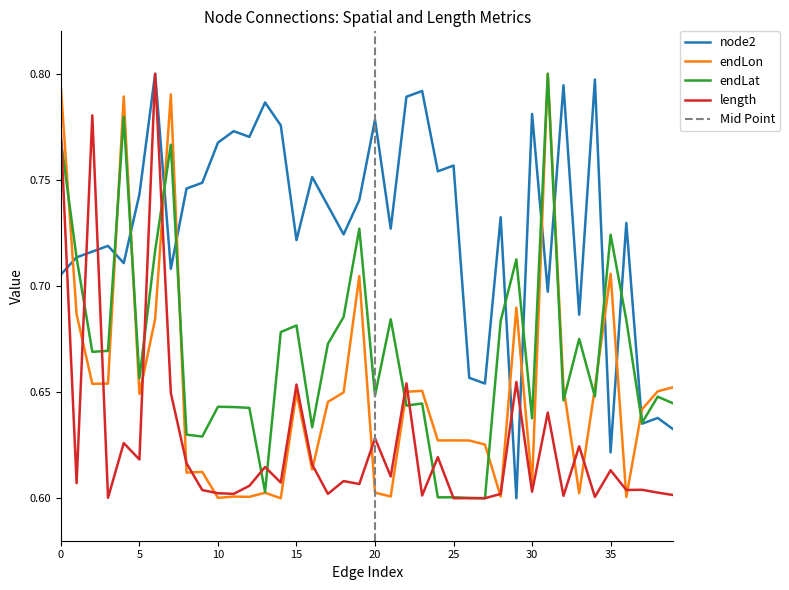

Which series has the widest spread of values?

node2